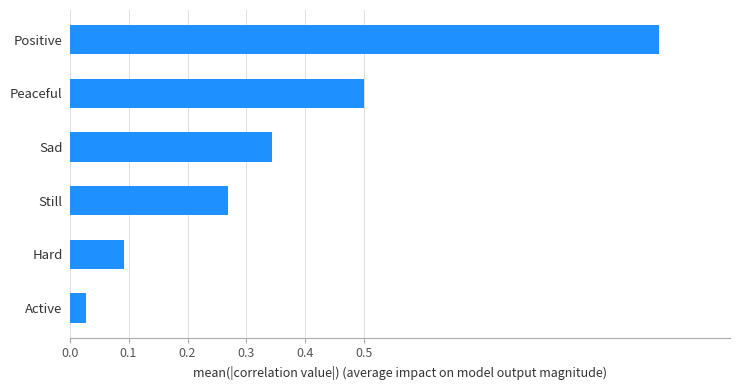

At which label is the value closest to 0?

Active